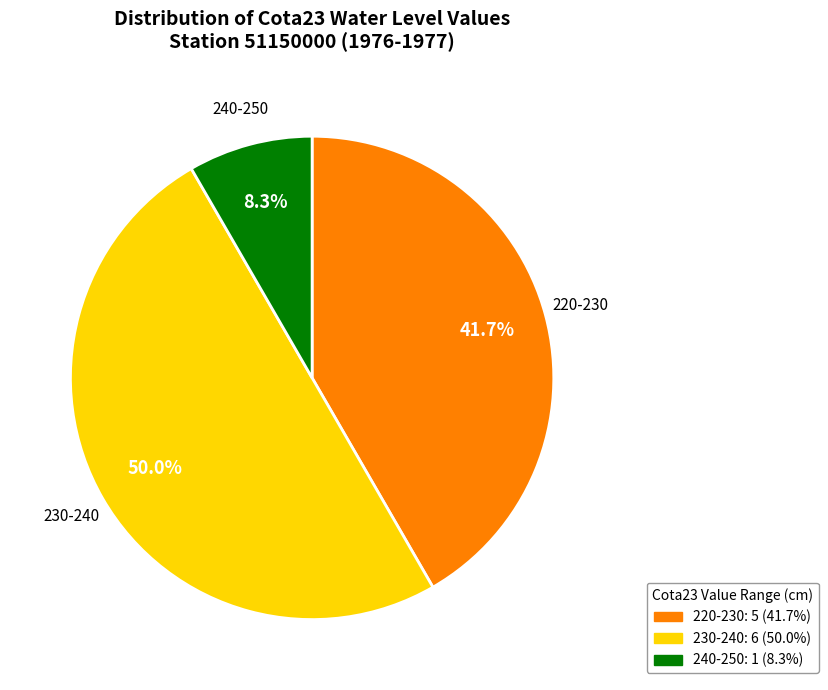

Rank the categories by value from highest to lowest.

230-240, 220-230, 240-250